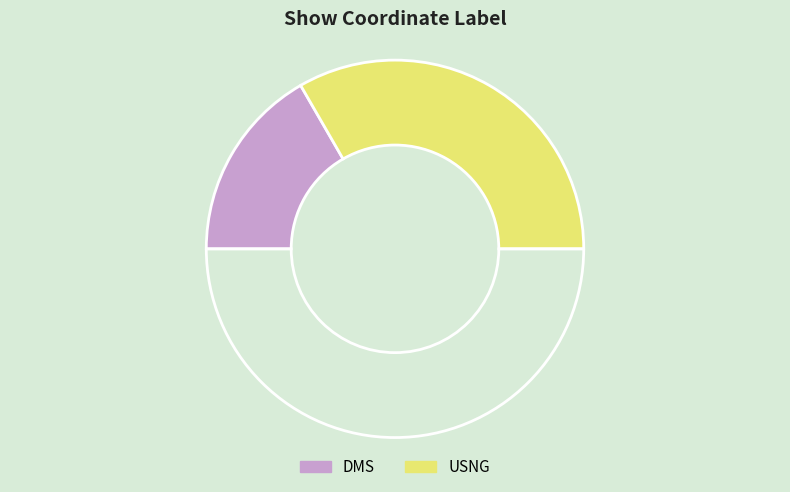

How many segments does this pie chart have?

3